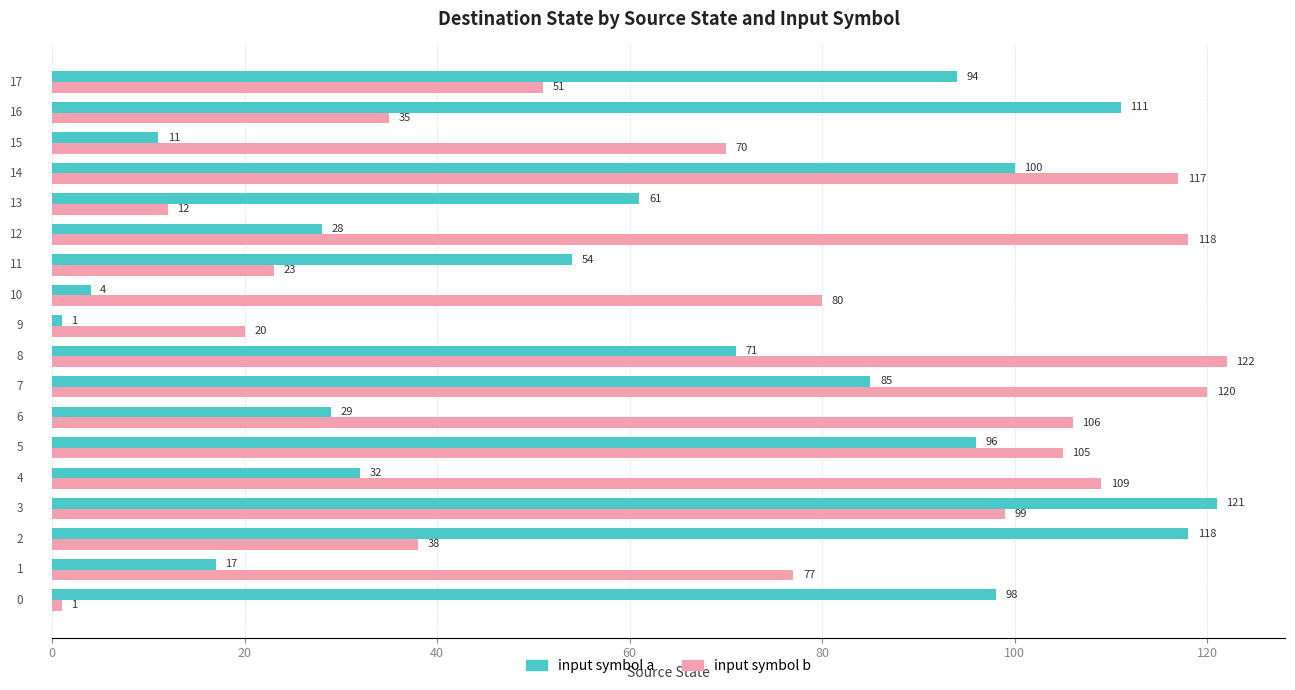

What is the difference between the second highest and second lowest values in the input symbol b series?

108